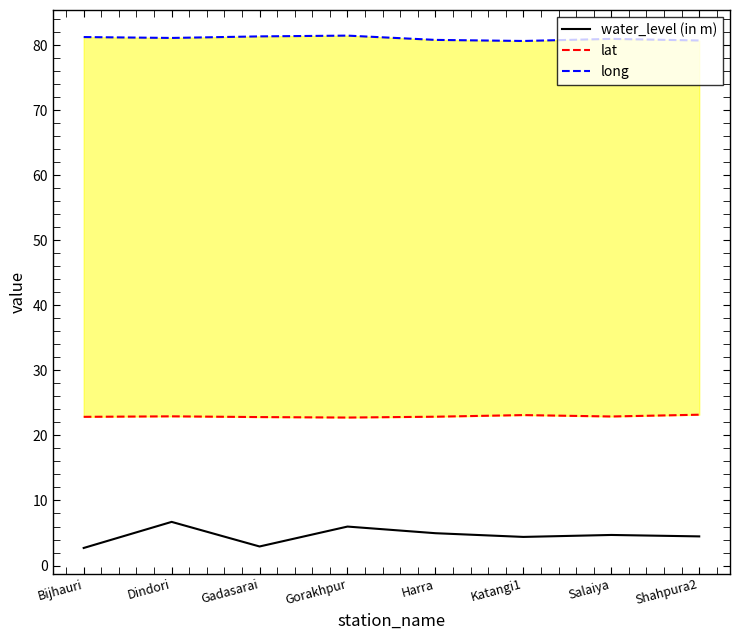

What is the label of the 6th point from the right?

Gadasarai